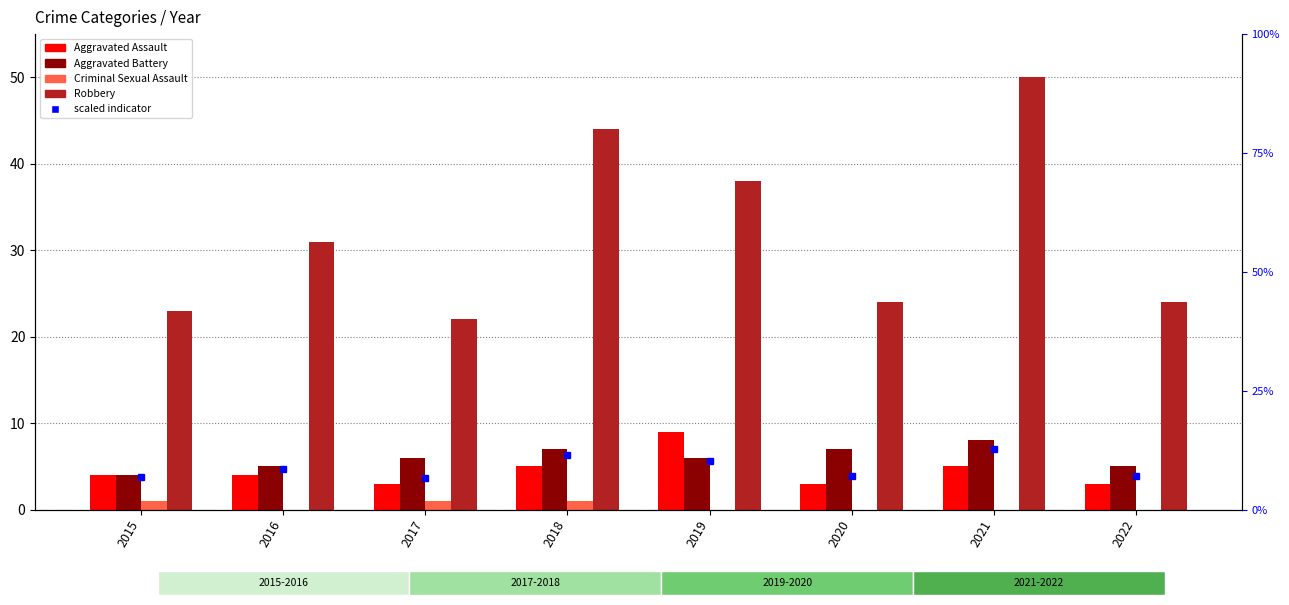

How many data points in Aggravated Battery are above 6?

3